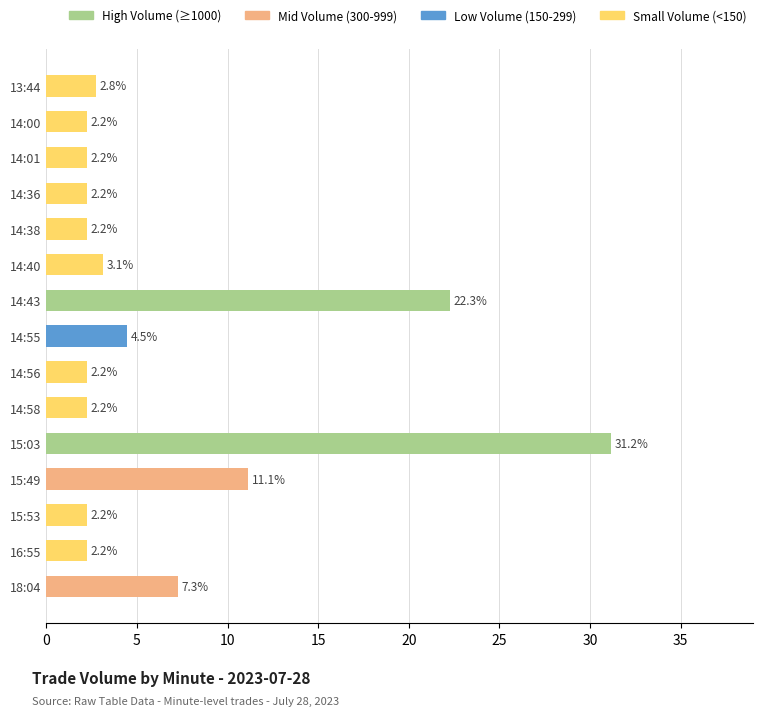

The chart shows a value of 0.6 at 13:44. True or false?

False